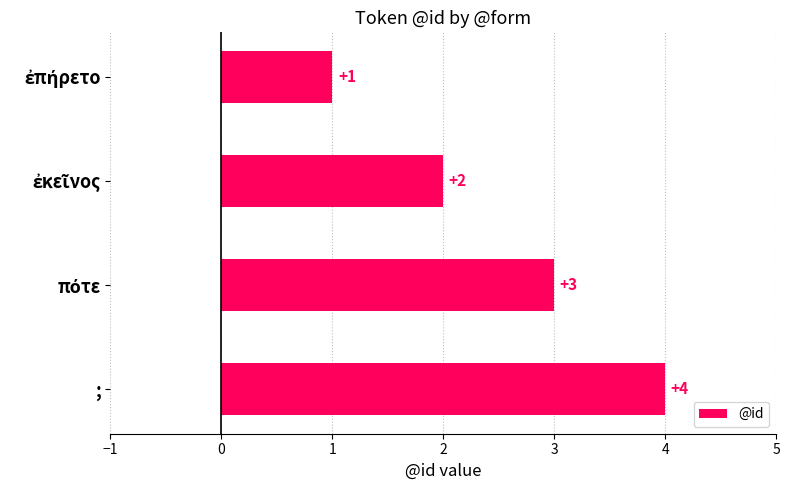

At which category does the chart reach its peak across all series?

;